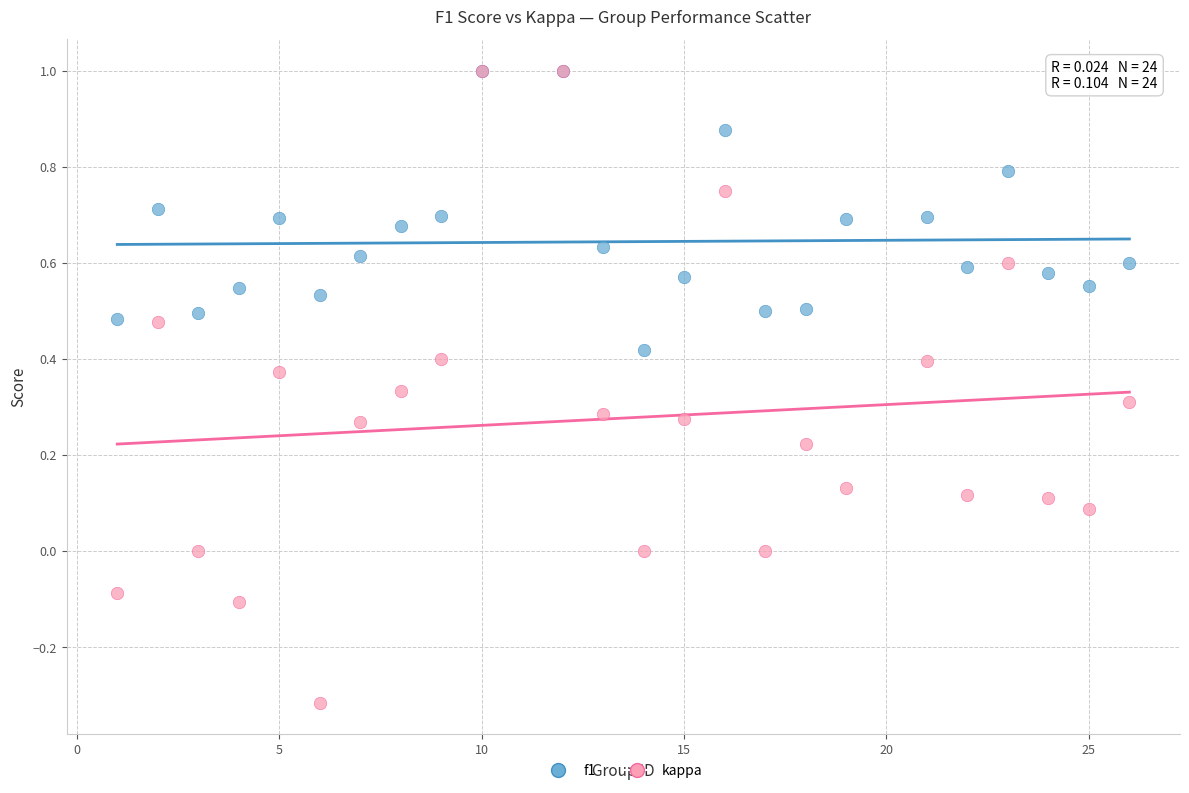

Which series has the largest Y range (max minus min)?

kappa